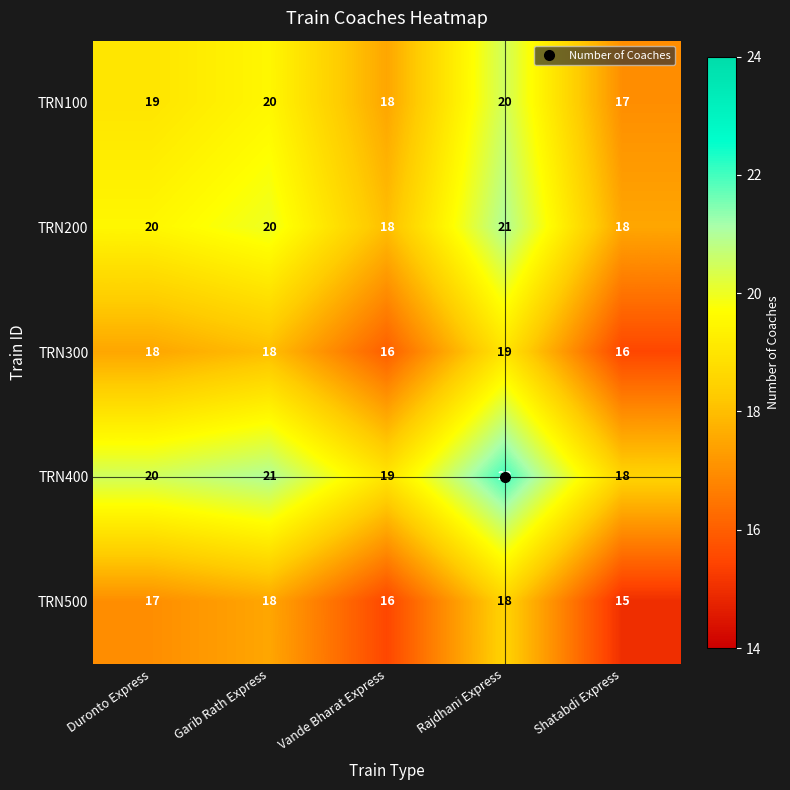

Which series has the largest total across all categories?

TRN400